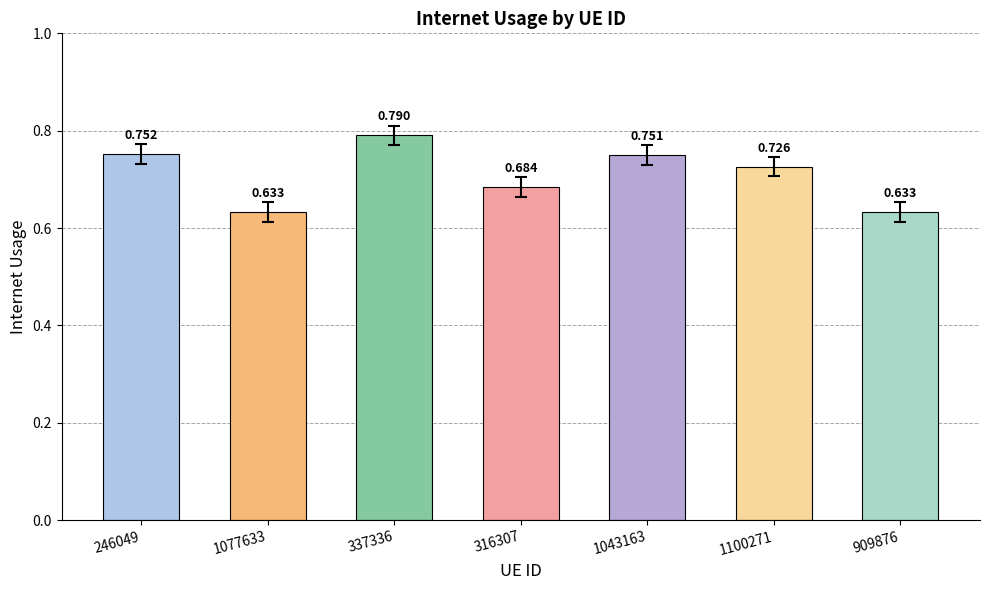

Where is the data nearest to the value 0?

909876